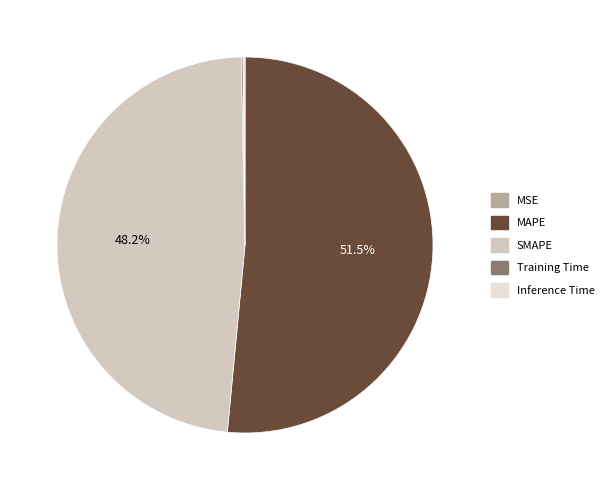

Does Inference Time account for over 50% of the chart?

No